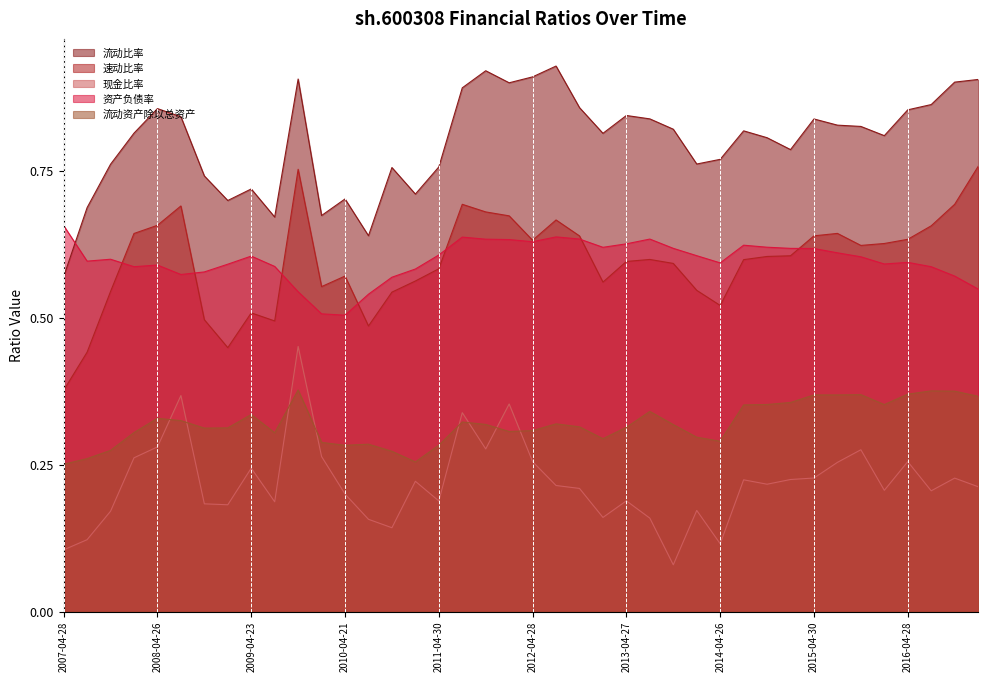

Which series has the widest spread of values?

速动比率